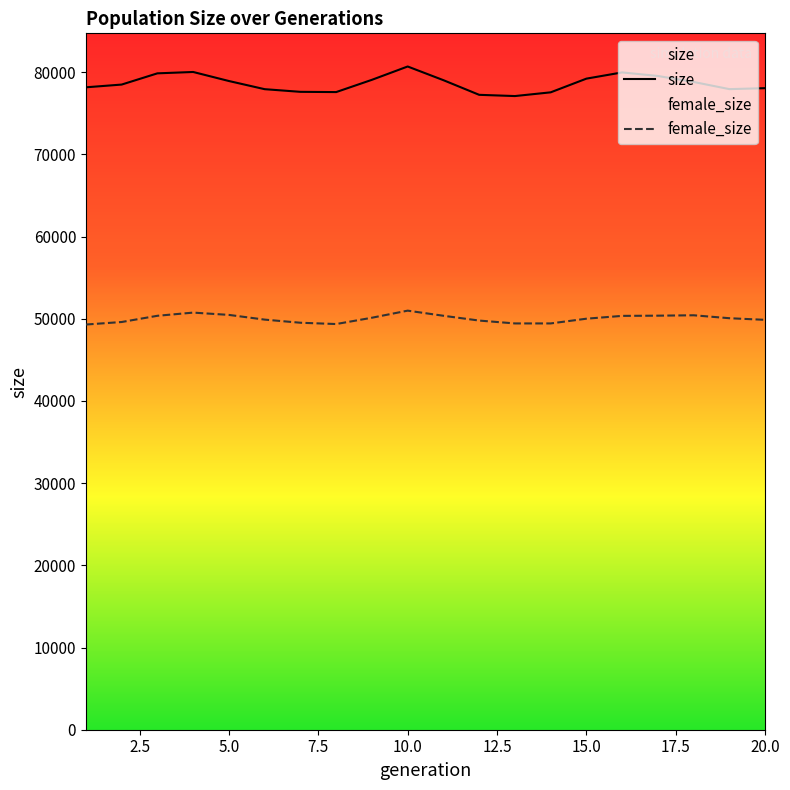

What is the lowest value of the size series?

77097